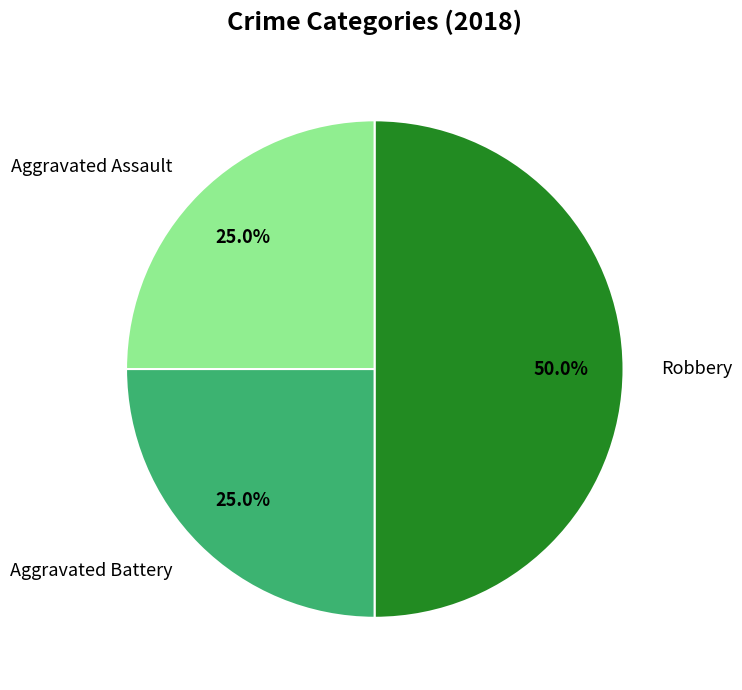

To the nearest percent, what is the average slice percentage?

33%